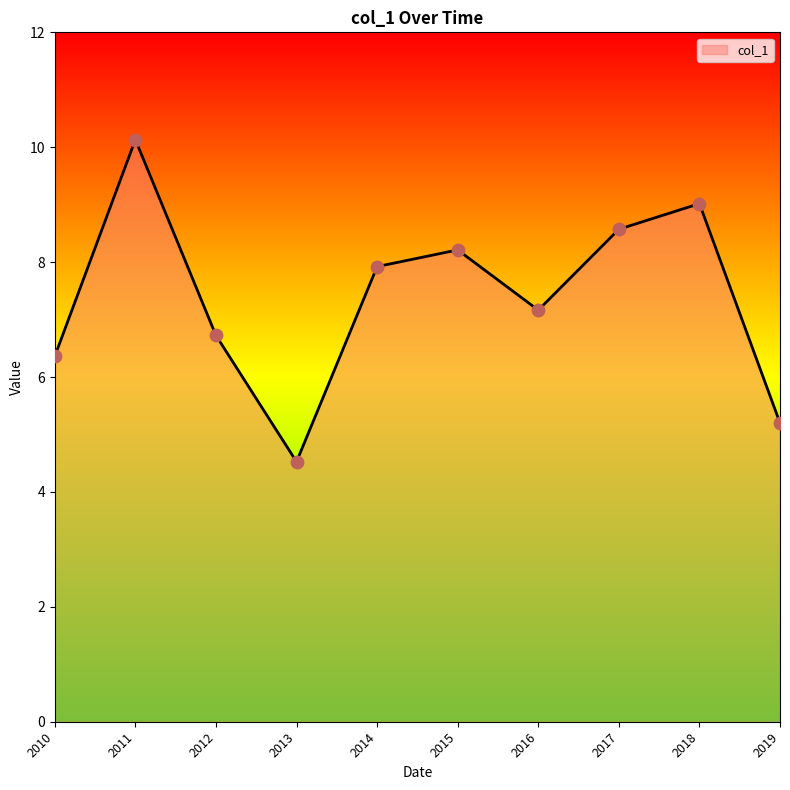

What is the change in value from 2016 to 2018?

+1.9